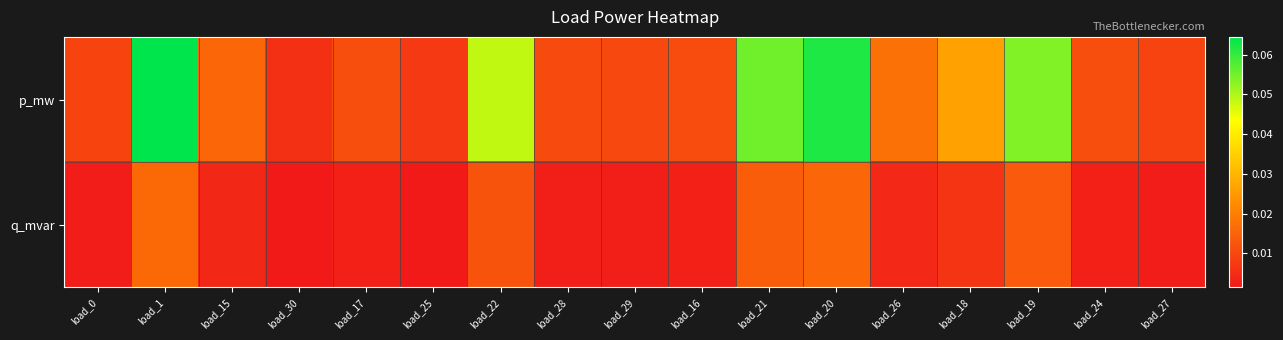

How many series are shown in this chart?

2